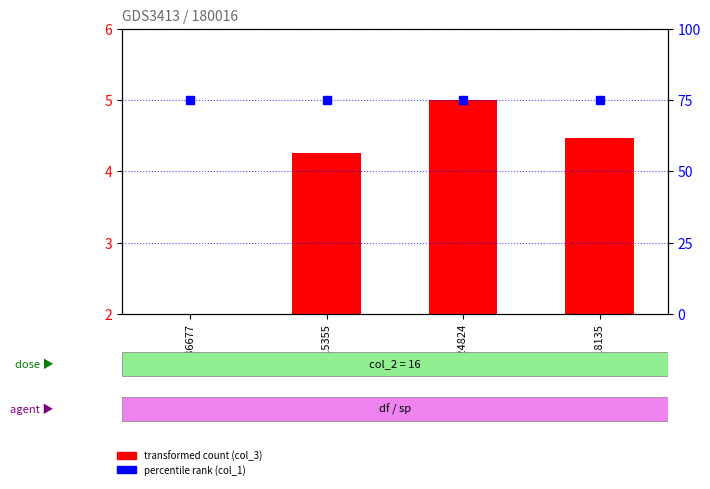

Is it true that percentile rank (col_1) equals 75.0 at 915355?

True